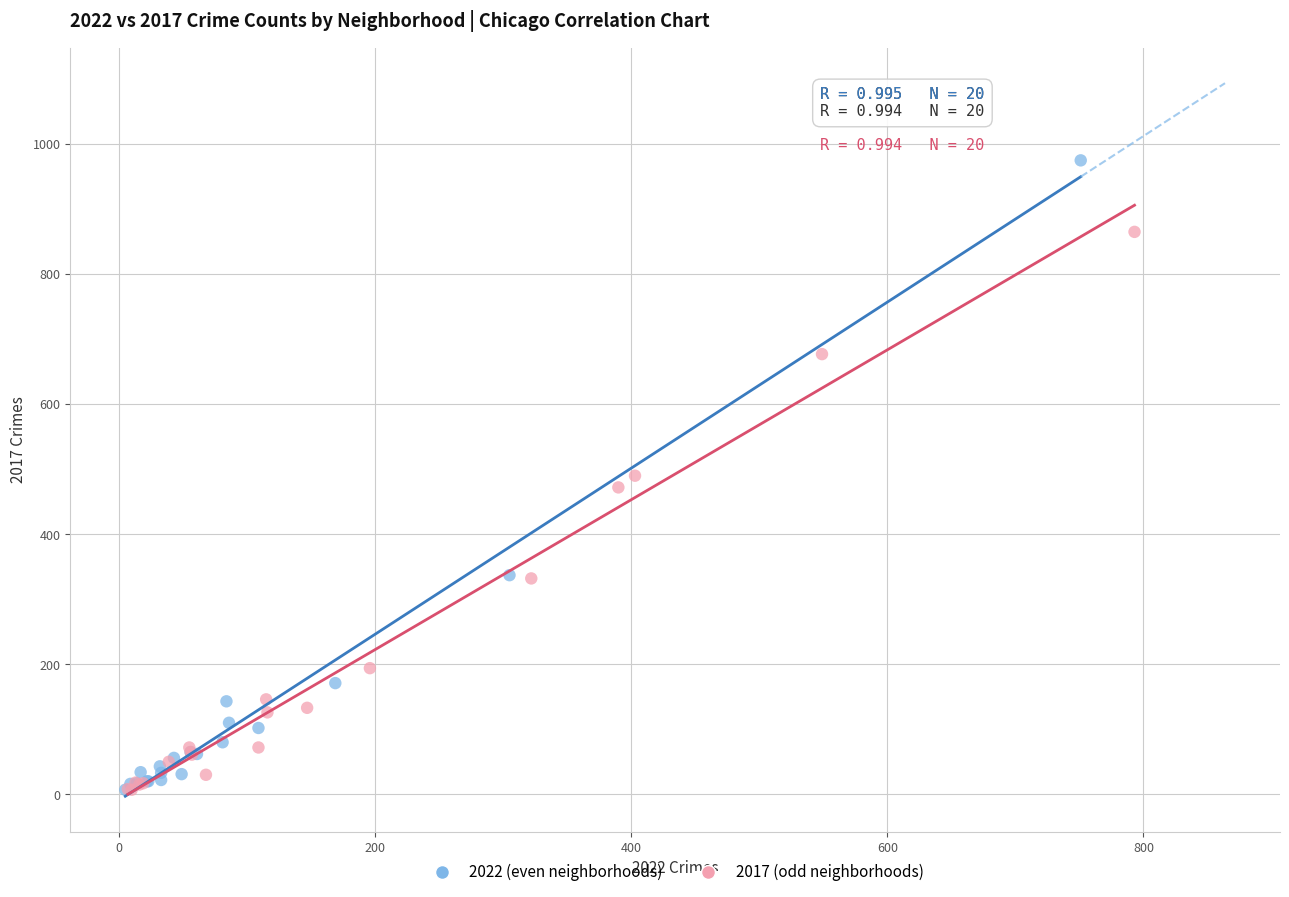

Which series reaches the maximum Y coordinate?

2022 (even neighborhoods)